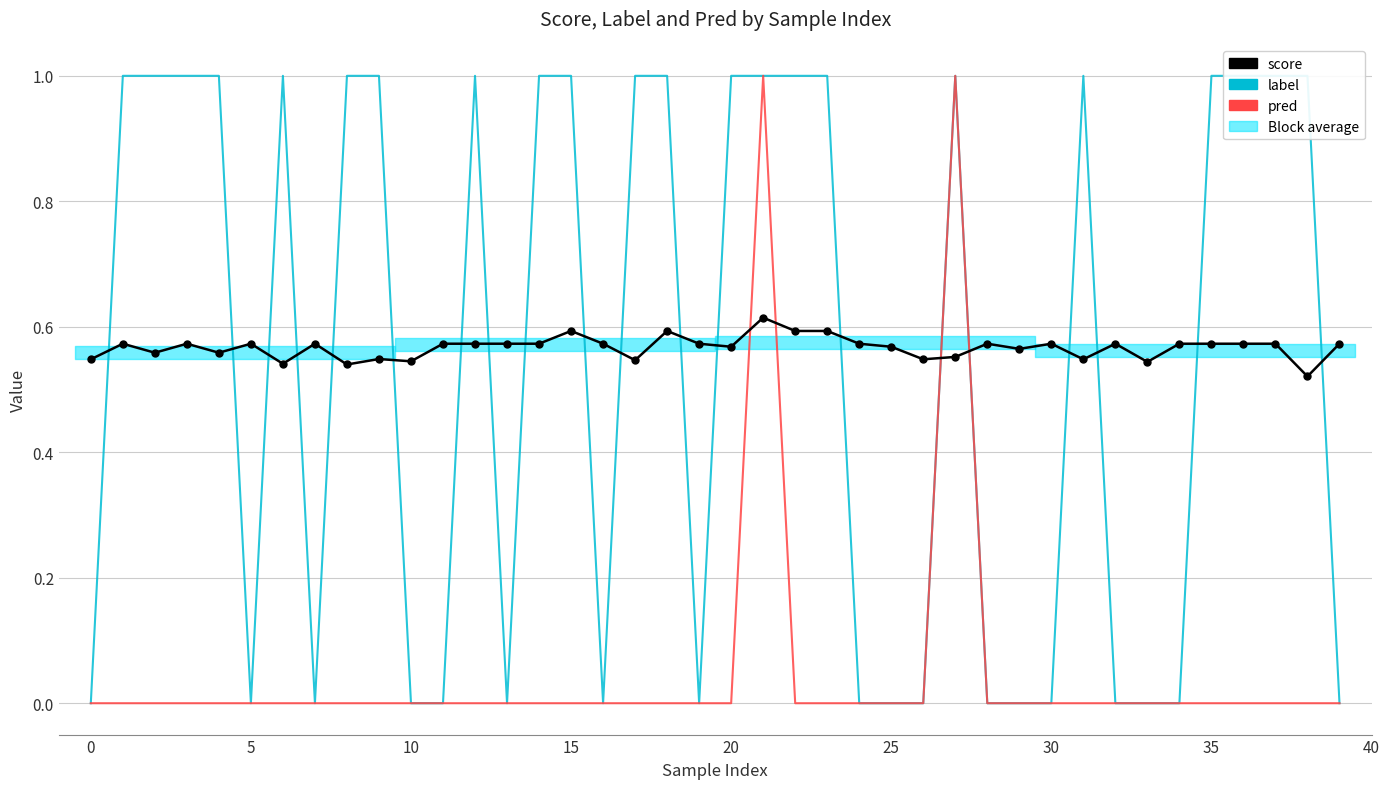

Rank the series at 31 from lowest to highest value.

pred, score, label